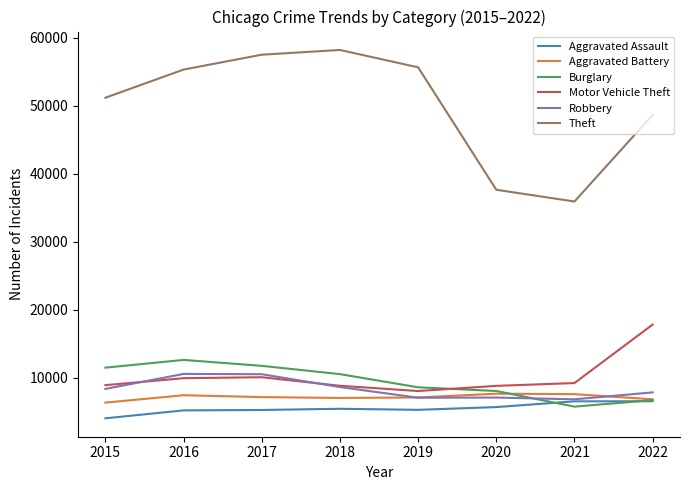

What is the minimum value shown in the chart?

4039